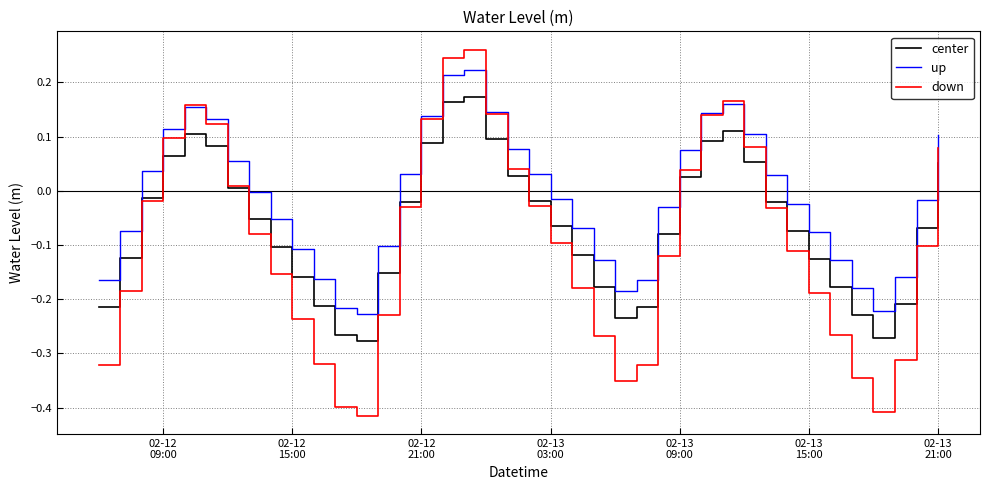

Which series has the largest total across all categories?

up